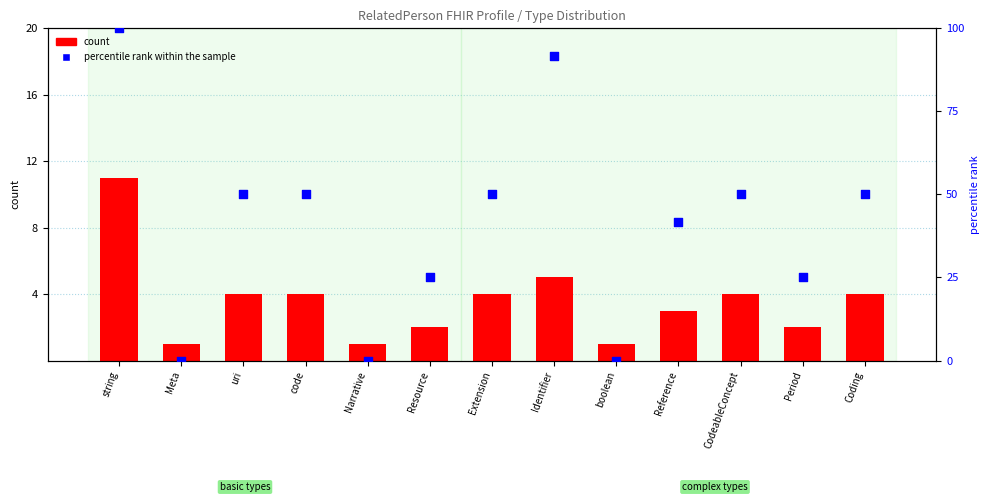

Which series contains the lowest Y value?

percentile rank within the sample